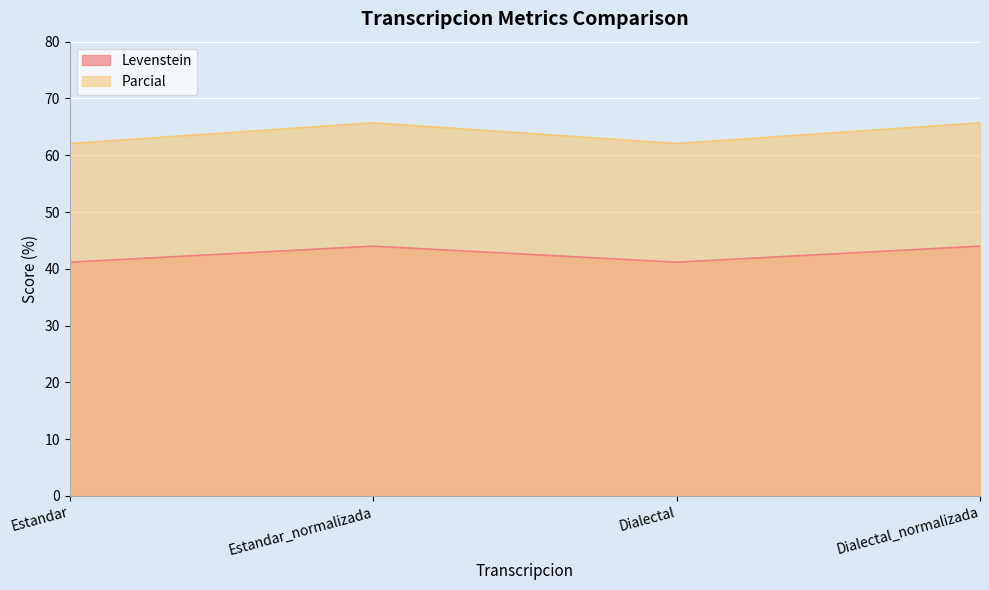

Reading left to right, list all the values displayed in this chart.

Levenstein: Estandar=41.2	Estandar_normalizada=44.0	Dialectal=41.2	Dialectal_normalizada=44.0
Parcial: Estandar=62.1	Estandar_normalizada=65.7	Dialectal=62.1	Dialectal_normalizada=65.7